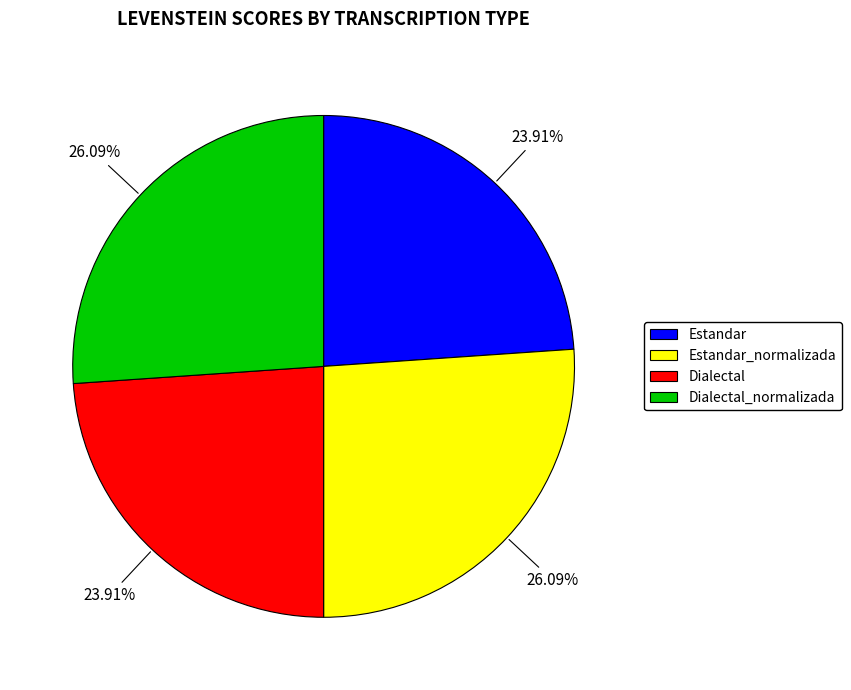

Does Estandar represent more than half of the total?

No